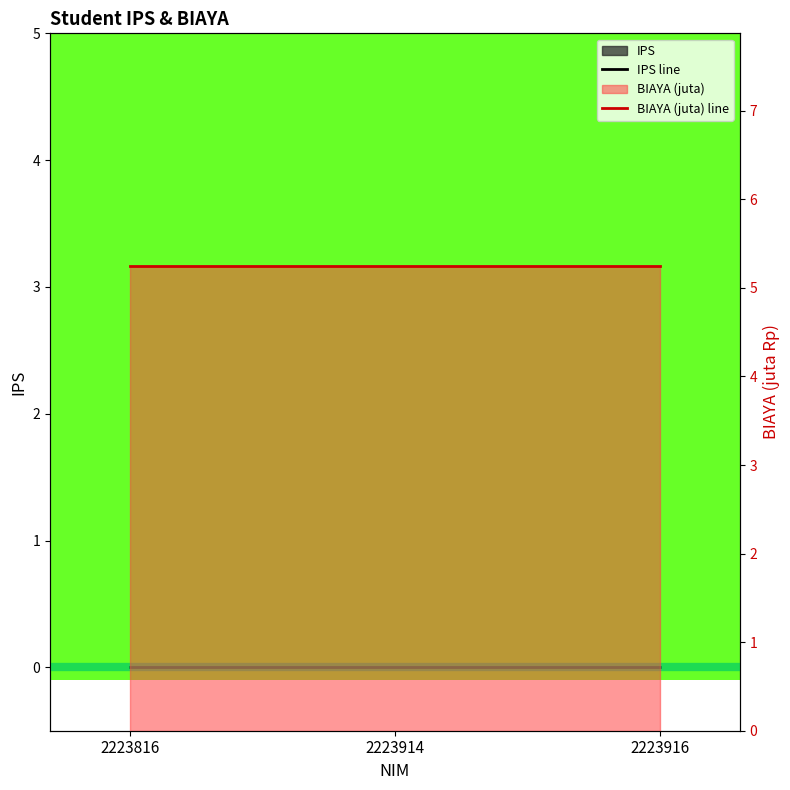

Which series has the largest range (max minus min)?

IPS line